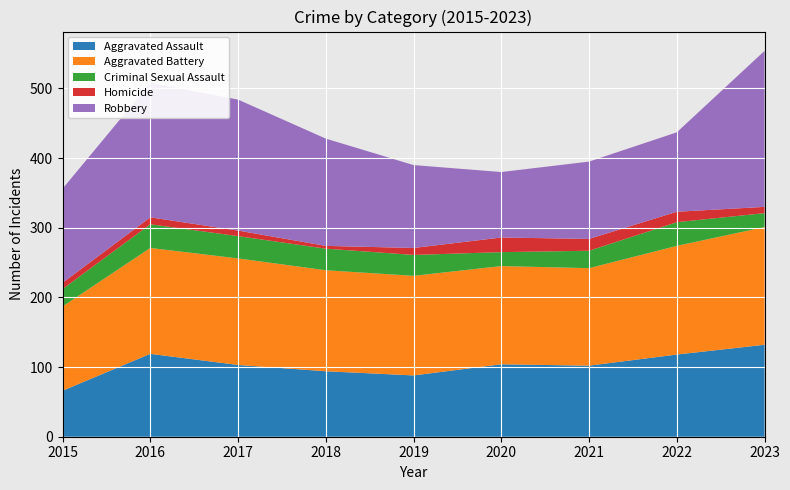

Reading left to right, extract all data points from this chart.

Aggravated Assault: 66	119	103	94	88	104	102	118	132
Aggravated Battery: 121	152	153	145	143	141	140	156	169
Criminal Sexual Assault: 25	34	32	31	30	20	25	34	20
Homicide: 9	10	8	4	10	21	17	15	9
Robbery: 135	193	188	154	119	94	111	114	224